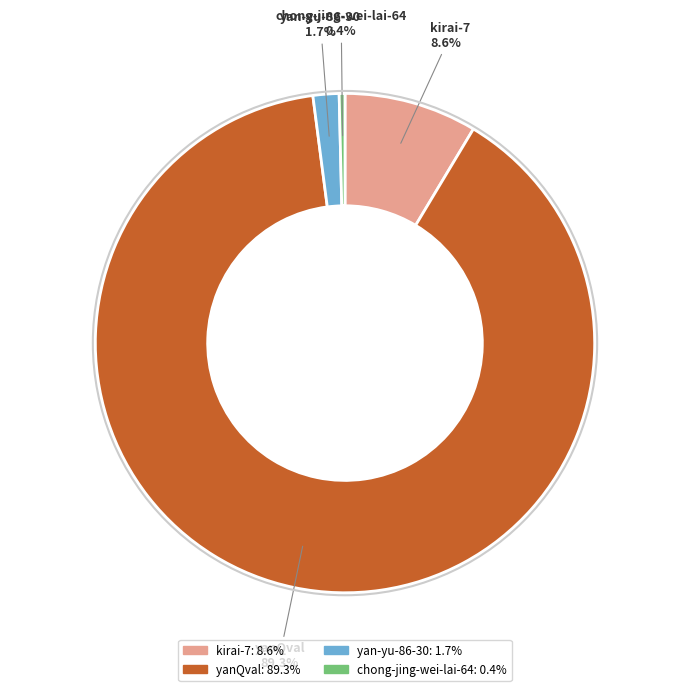

What is the smallest slice in the pie chart?

chong-jing-wei-lai-64